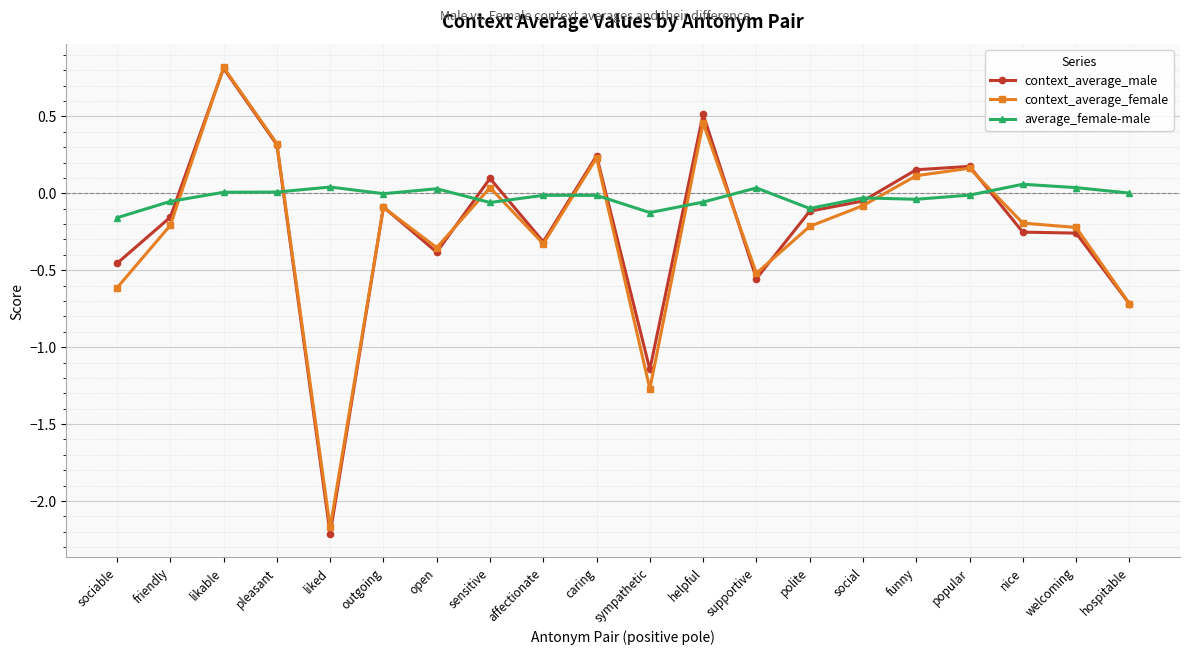

What are all the series names shown in the legend?

context_average_male, context_average_female, average_female-male